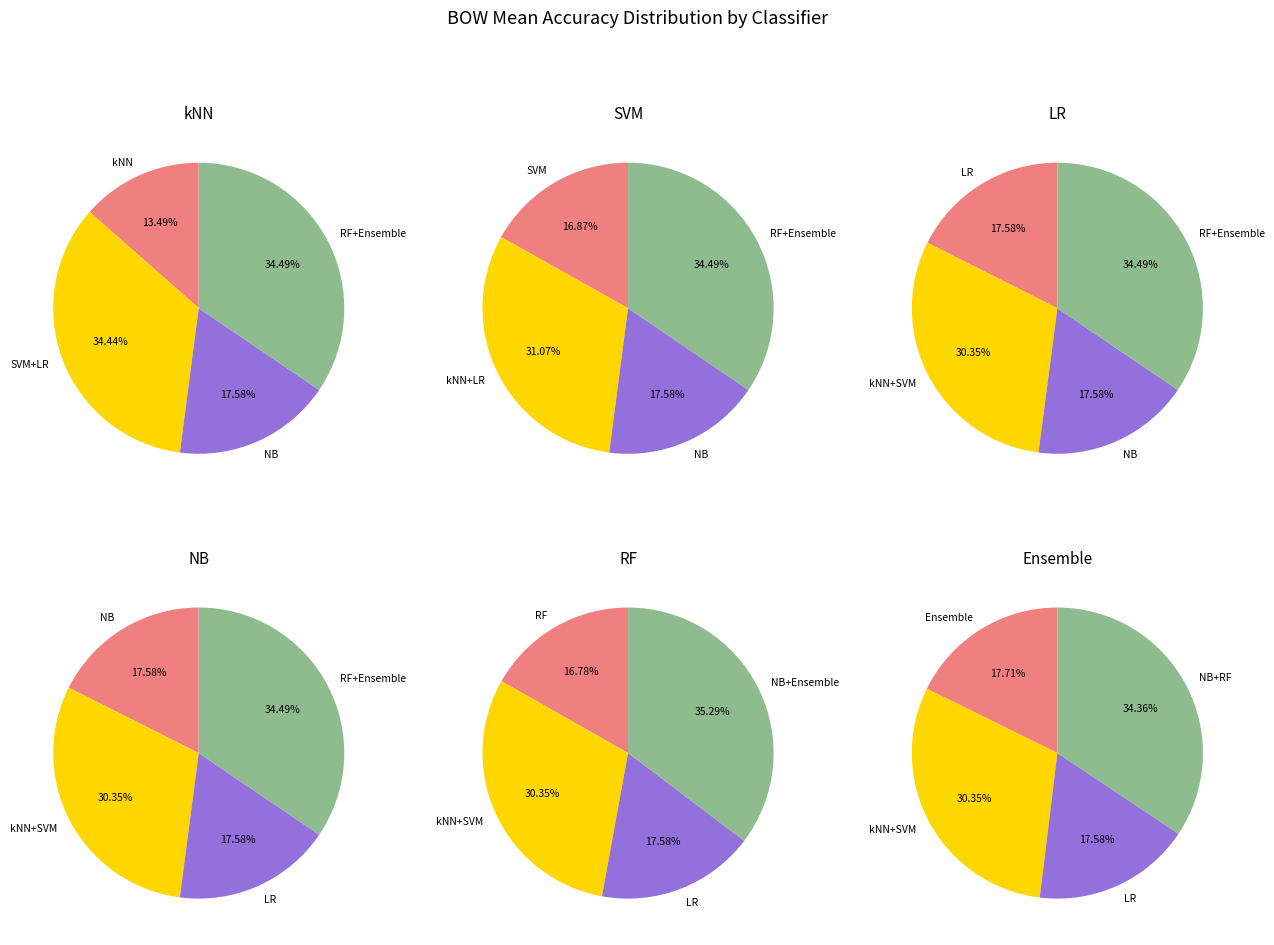

Does NB represent more than half of the total?

No